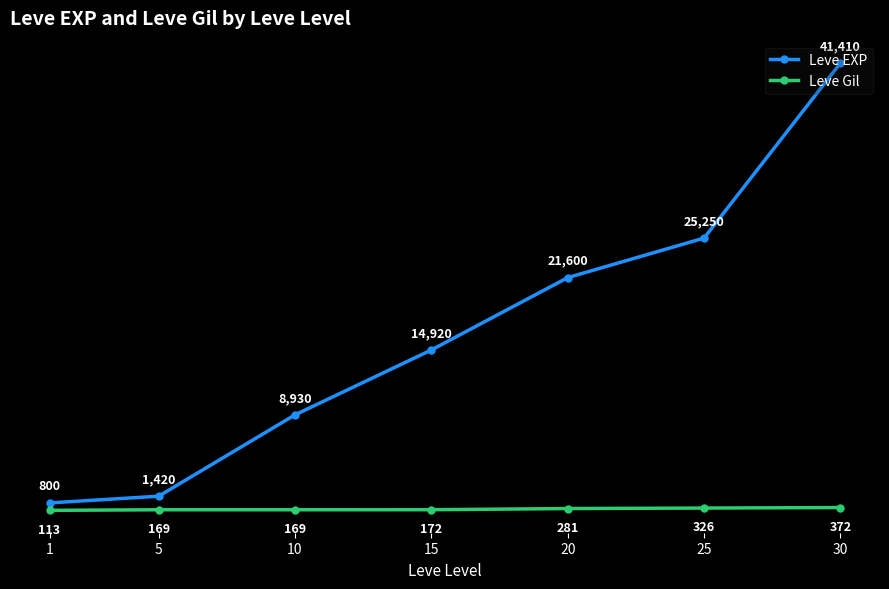

What is the difference between the Leve Gil values at 10 and 1?

56